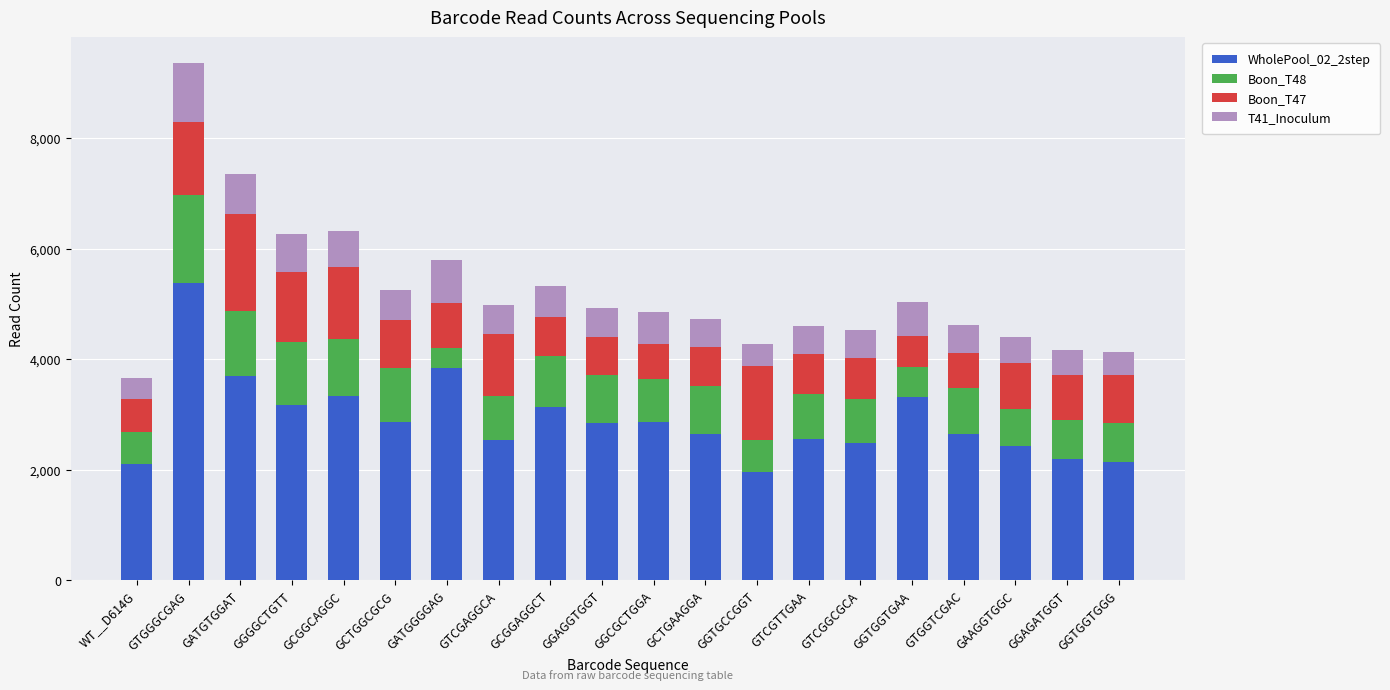

What is the total value across all series at GGTGCCGGT?

4269